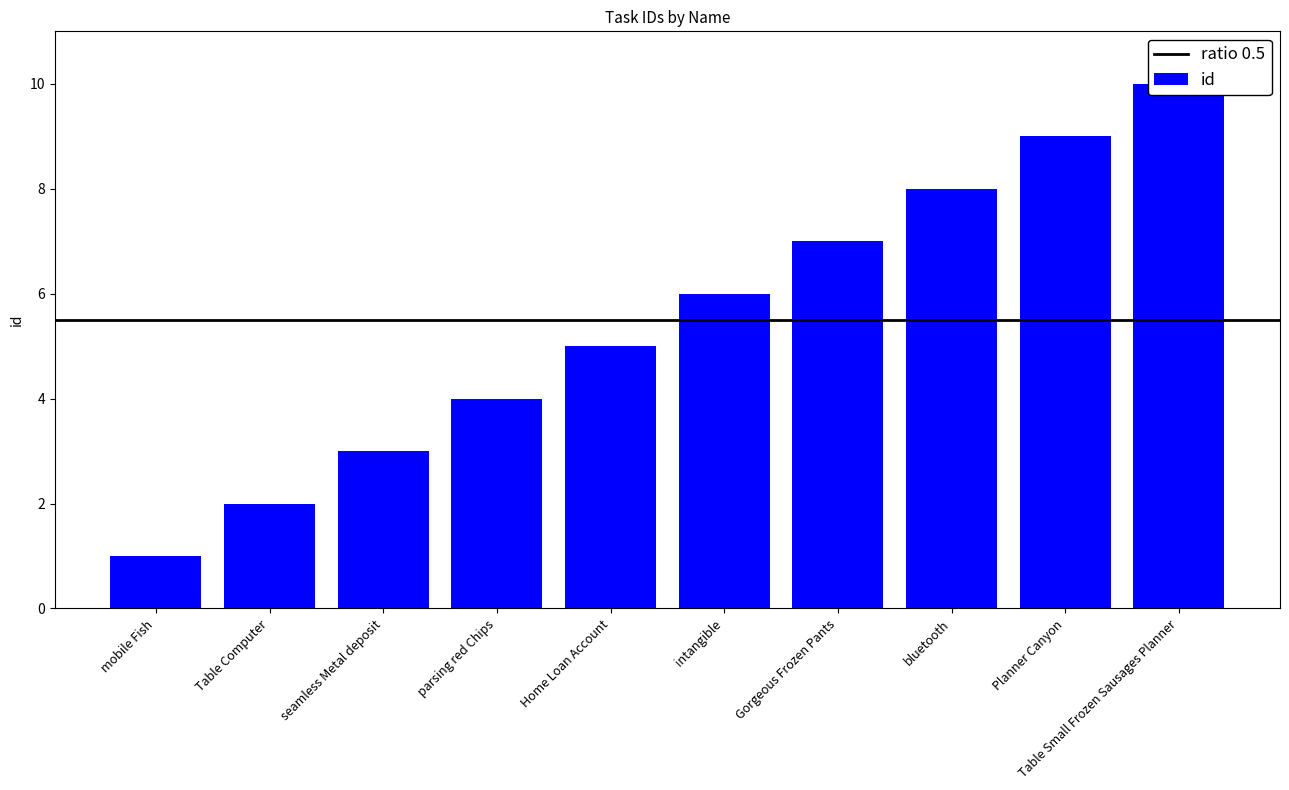

What is the approximate value at Home Loan Account?

5